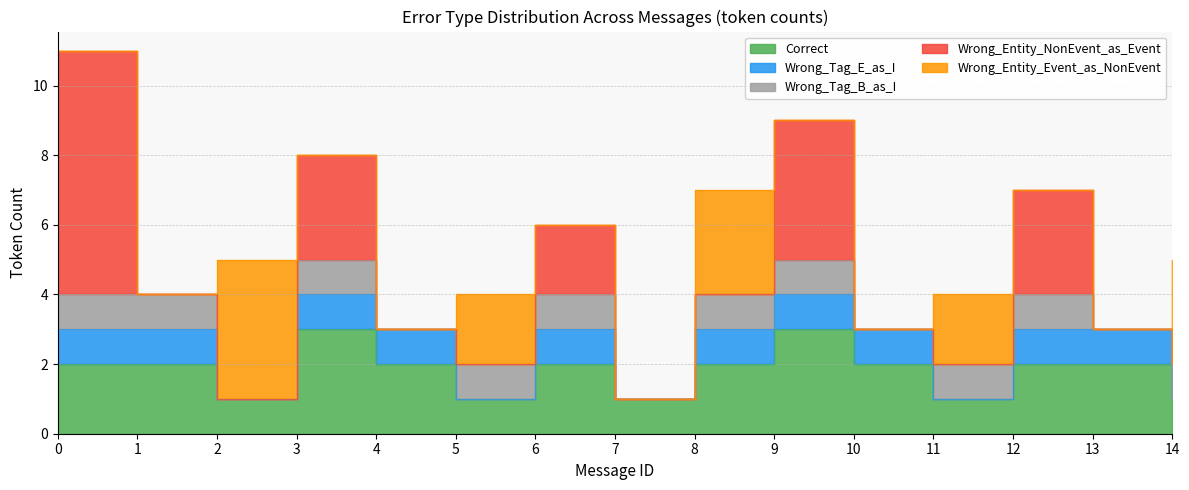

Where is Wrong_Entity_Event_as_NonEvent nearest to the value 2?

5